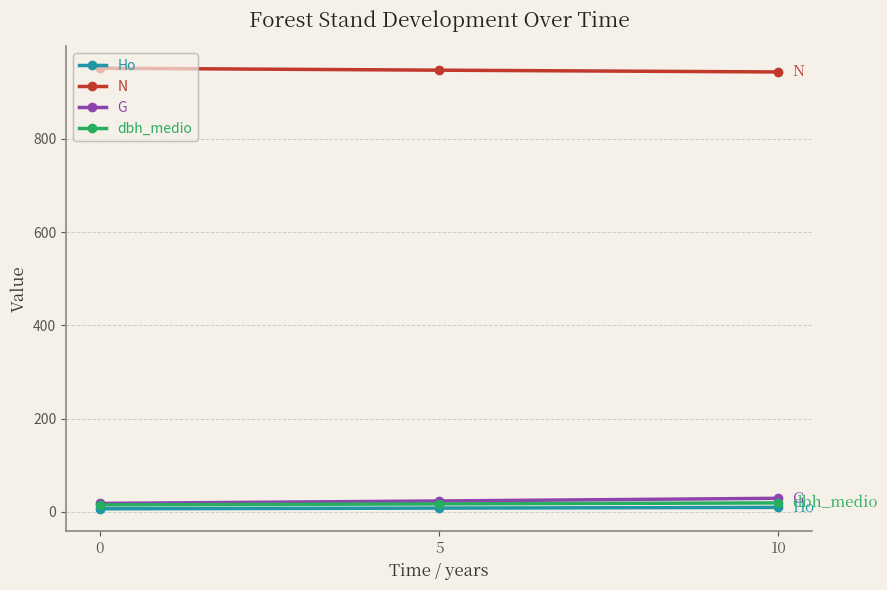

Which series has the largest total across all categories?

N